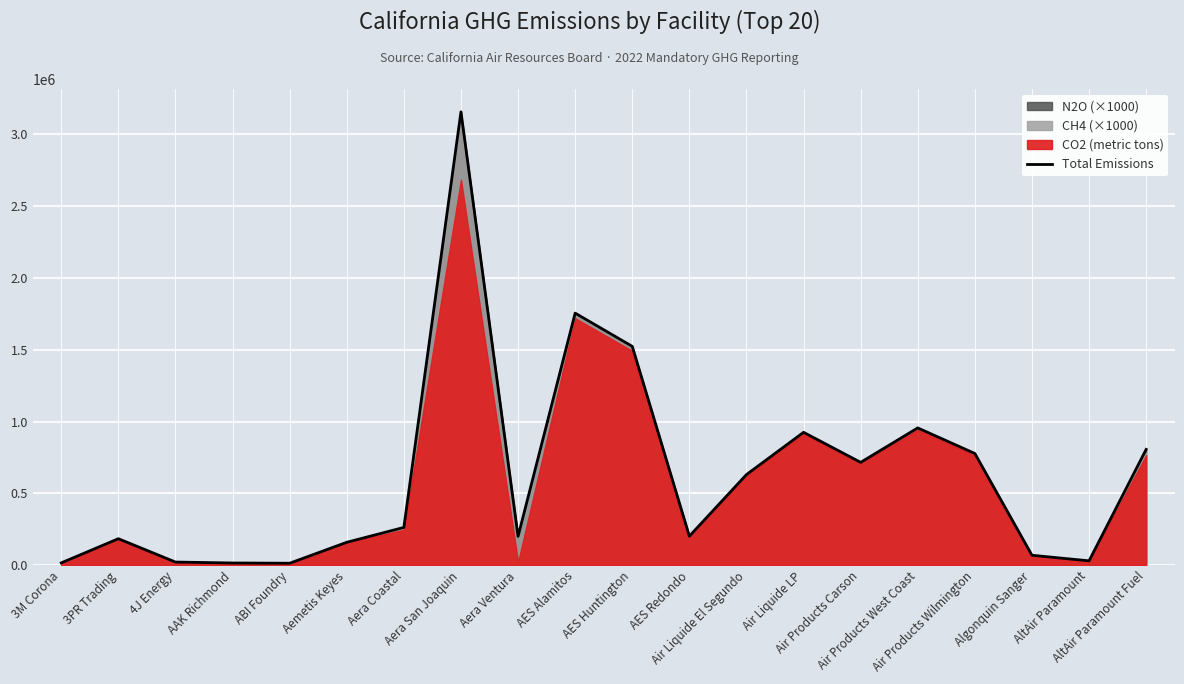

List the labels in order of value, largest first.

Aera San Joaquin, AES Alamitos, AES Huntington, Air Products West Coast, Air Liquide LP, AltAir Paramount Fuel, Air Products Wilmington, Air Products Carson, Air Liquide El Segundo, Aera Coastal, AES Redondo, Aera Ventura, 3PR Trading, Aemetis Keyes, Algonquin Sanger, AltAir Paramount, 4J Energy, 3M Corona, AAK Richmond, ABI Foundry